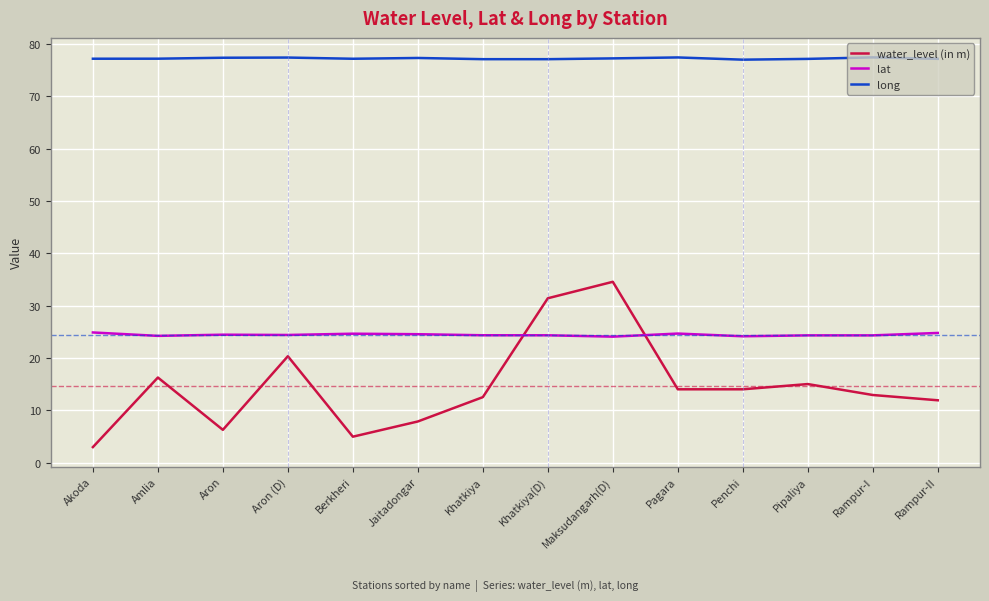

What is the difference between the maximum and minimum values in the water_level (in m) series?

31.6